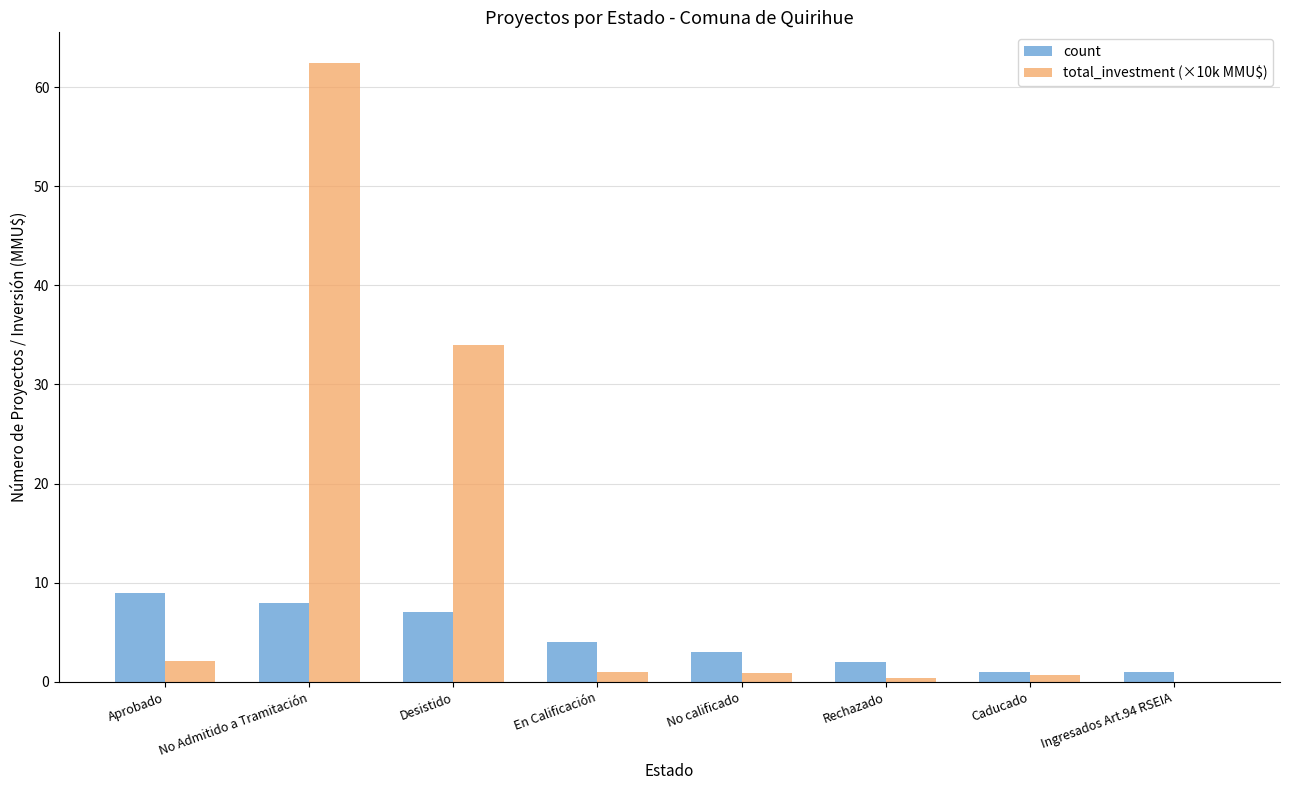

How many groups of bars are there?

8